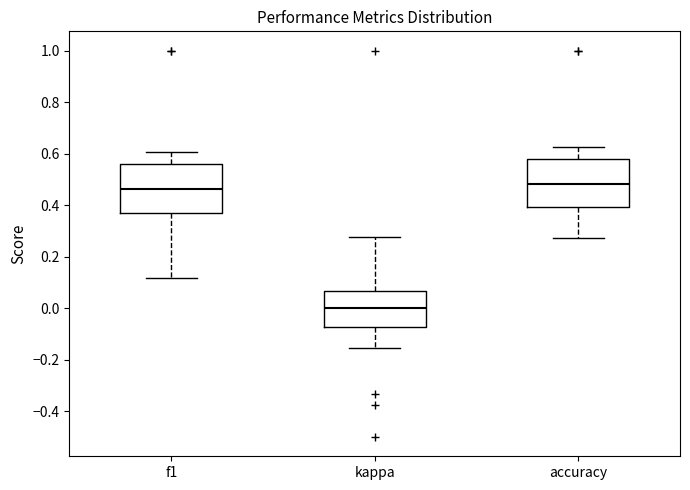

Reading left to right, transcribe this box plot: for each box, give where its median line is, the range the box spans, and where its two whiskers end, as read against the y-axis. The values are not printed on the chart, so give them approximately, as read against the axis.

f1: median 0.46, box 0.38 to 0.56, whiskers 0.12 to 0.60
kappa: median 0.00, box -0.08 to 0.06, whiskers -0.16 to 0.28
accuracy: median 0.48, box 0.40 to 0.58, whiskers 0.28 to 0.62